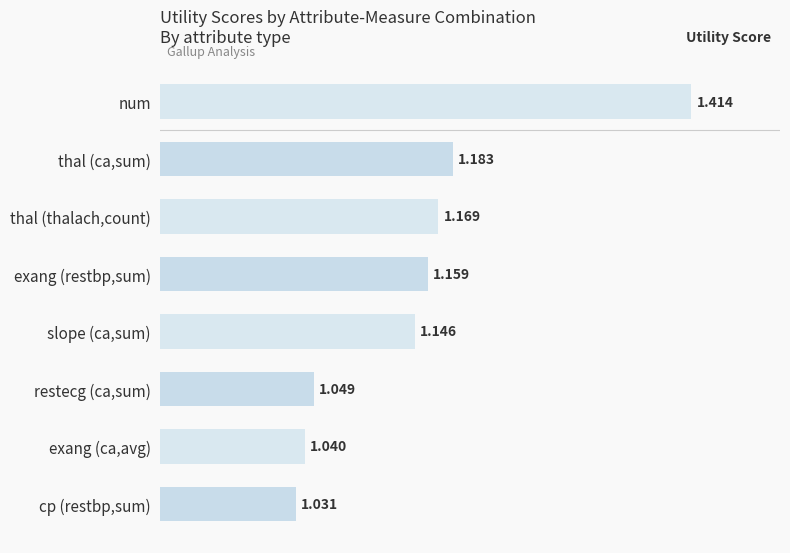

Which label corresponds to the smallest value in the chart?

cp (restbp,sum)